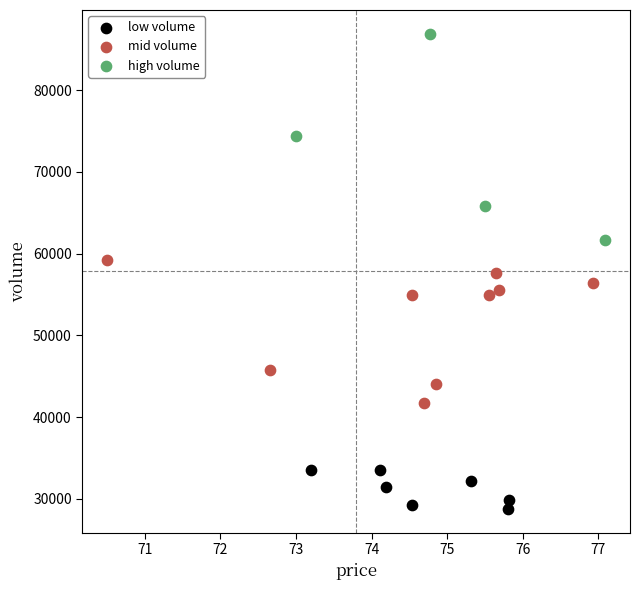

Which series contains the highest Y value?

high volume